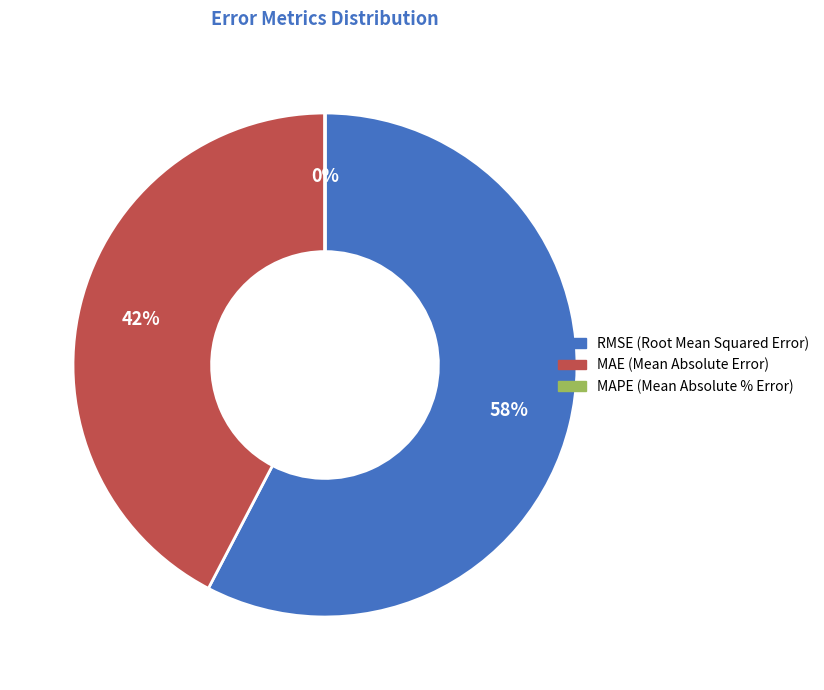

Is there a majority slice in this chart?

Yes